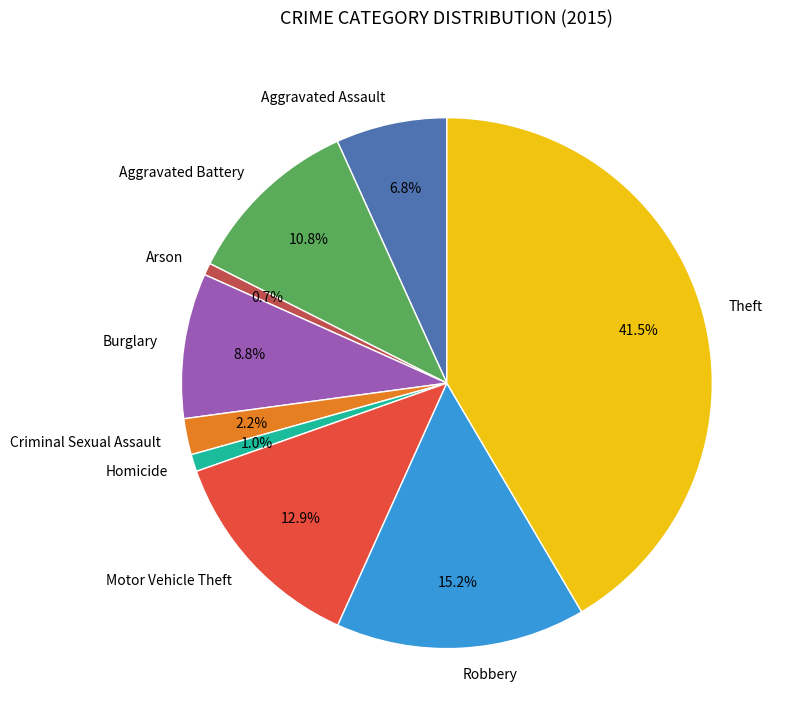

How many segments does this pie chart have?

9